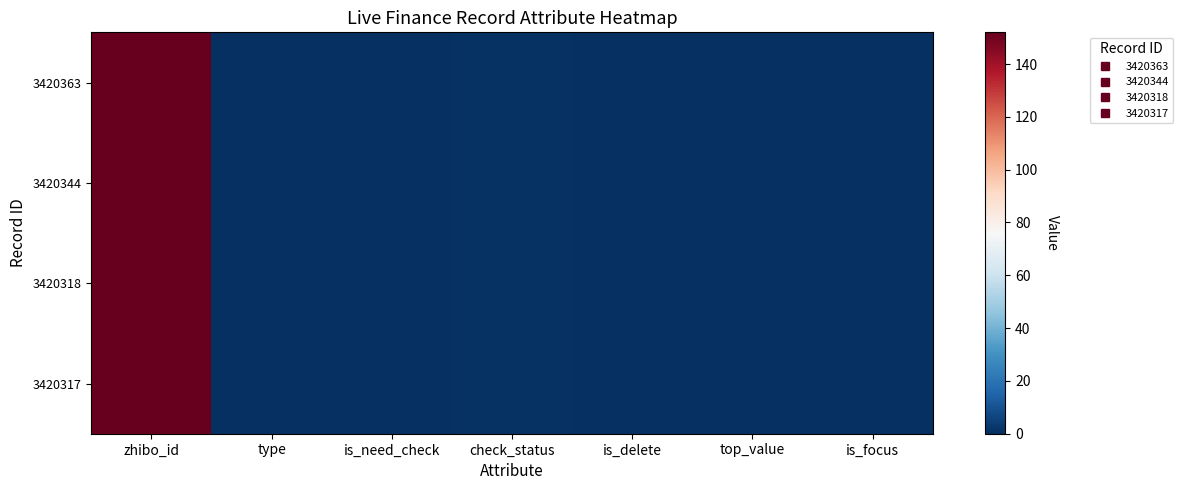

Reading right to left, extract all data points from this chart.

3420363: is_focus=0	top_value=0	is_delete=0	check_status=1	is_need_check=0	type=0	zhibo_id=152
3420344: is_focus=0	top_value=0	is_delete=0	check_status=1	is_need_check=0	type=0	zhibo_id=152
3420318: is_focus=0	top_value=0	is_delete=0	check_status=1	is_need_check=0	type=0	zhibo_id=152
3420317: is_focus=0	top_value=0	is_delete=0	check_status=1	is_need_check=0	type=0	zhibo_id=152